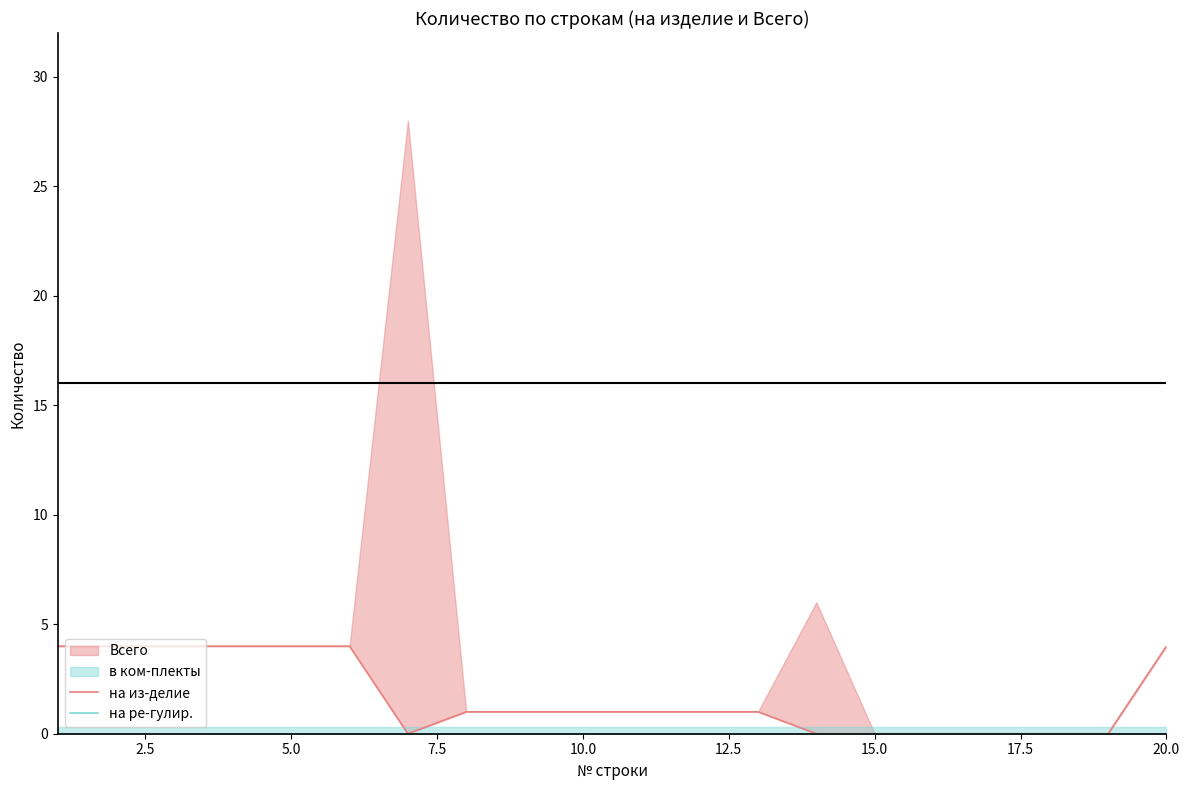

What is the value of the на из-делие point at the 10th from the left?

1